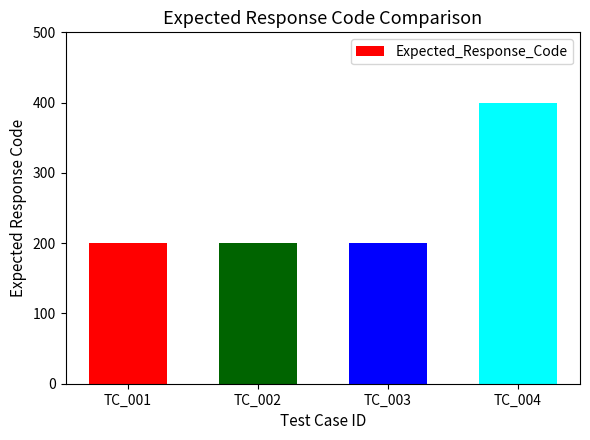

True or false: the data shows 102 at TC_001.

False